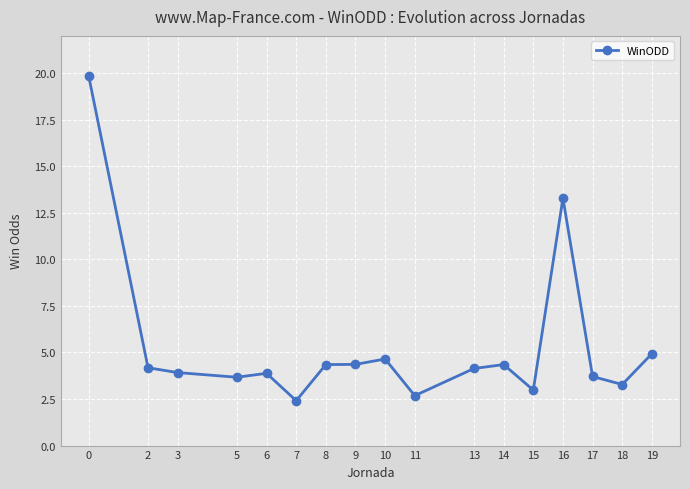

How many series are shown in this chart?

1